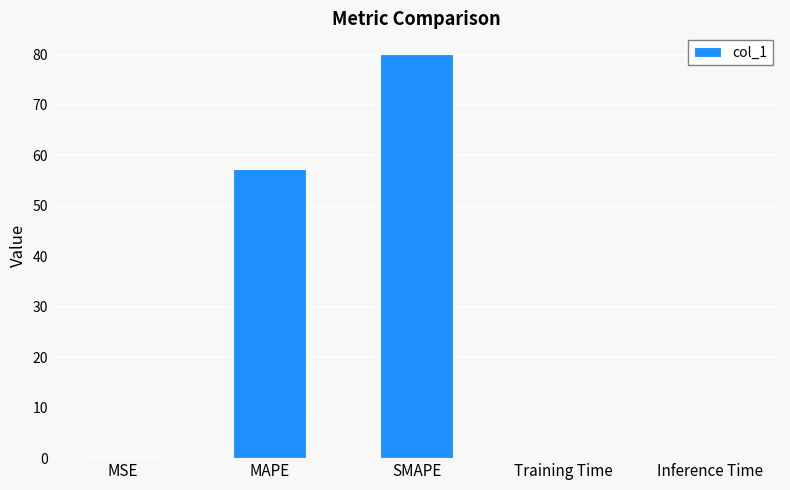

How many data points does each series have?

5